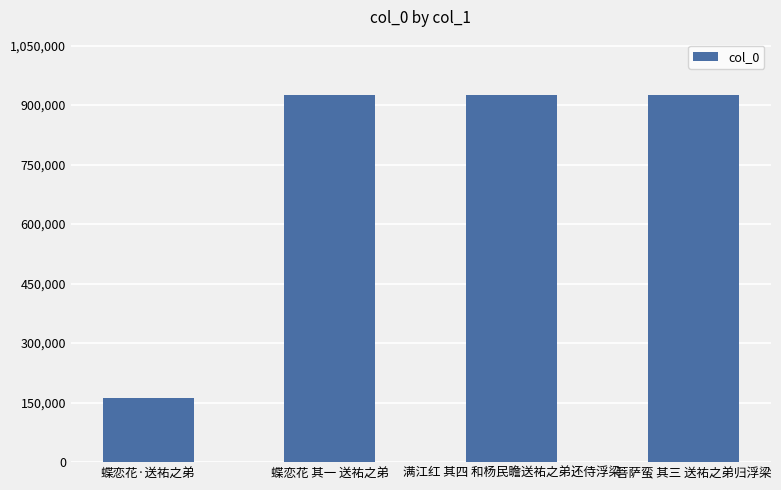

The value at 蝶恋花·送祐之弟 is 162765. True or false?

True